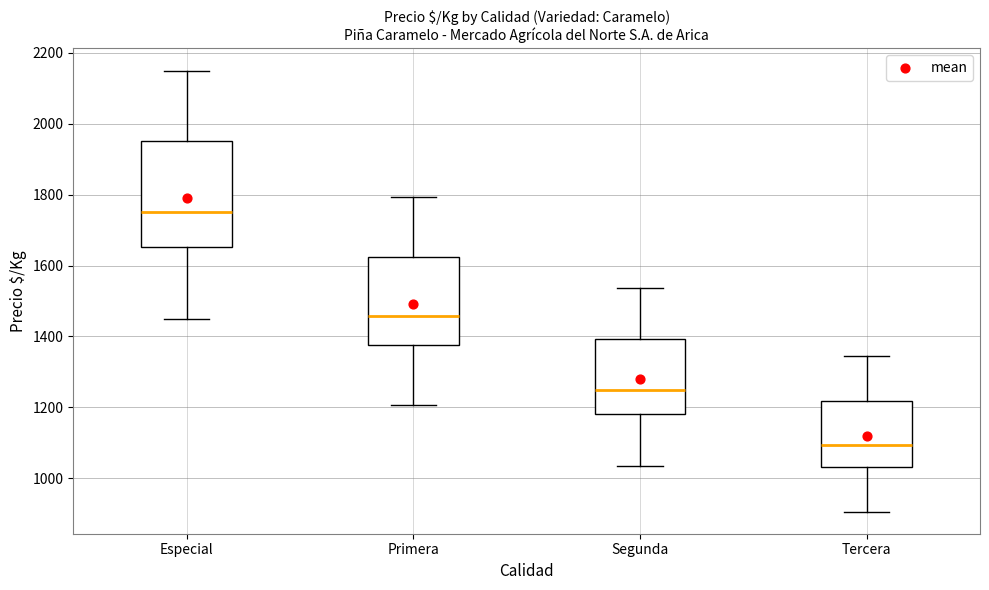

Reading left to right, read every box against the y-axis: the position of its median line, the range the box covers, and the ends of its whiskers. The values are not printed on the chart, so give them approximately, as read against the axis.

Especial: median 1760, box 1660 to 1960, whiskers 1460 to 2160
Primera: median 1460, box 1380 to 1620, whiskers 1200 to 1800
Segunda: median 1260, box 1180 to 1400, whiskers 1040 to 1540
Tercera: median 1100, box 1040 to 1220, whiskers 900 to 1340